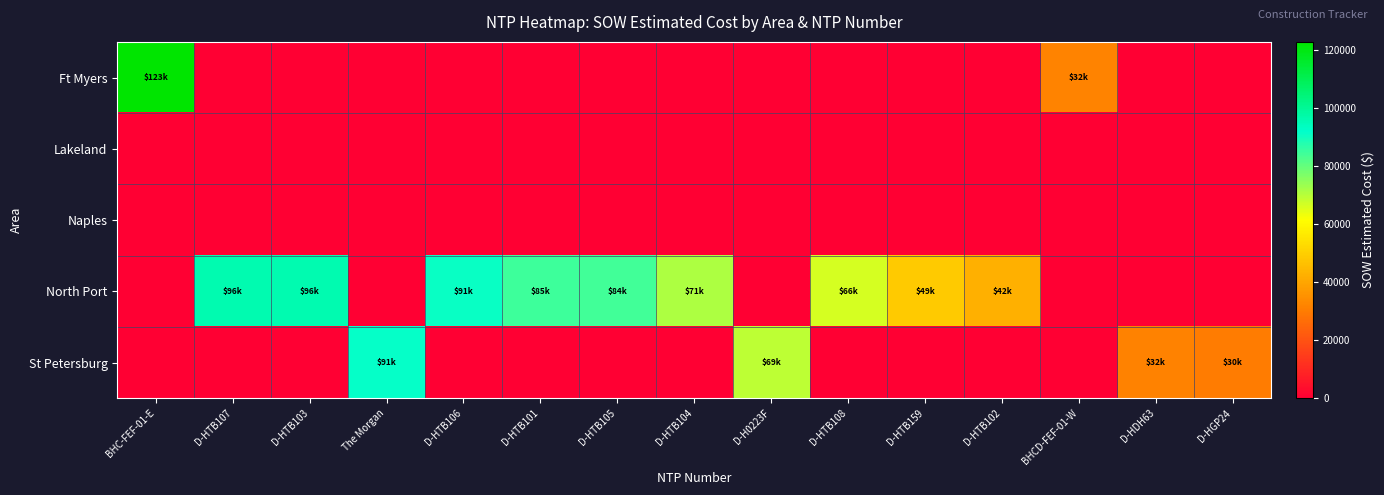

Reading left to right, transcribe all the data shown in this chart.

Ft Myers: BHC-FEF-01-E=122715.9	D-HTB107=0.0	D-HTB103=0.0	The Morgan=0.0	D-HTB106=0.0	D-HTB101=0.0	D-HTB105=0.0	D-HTB104=0.0	D-H0223F=0.0	D-HTB108=0.0	D-HTB159=0.0	D-HTB102=0.0	BHCD-FEF-01-W=31717.7	D-HDH63=0.0	D-HGP24=0.0
Lakeland: BHC-FEF-01-E=0.0	D-HTB107=0.0	D-HTB103=0.0	The Morgan=0.0	D-HTB106=0.0	D-HTB101=0.0	D-HTB105=0.0	D-HTB104=0.0	D-H0223F=0.0	D-HTB108=0.0	D-HTB159=0.0	D-HTB102=0.0	BHCD-FEF-01-W=0.0	D-HDH63=0.0	D-HGP24=0.0
Naples: BHC-FEF-01-E=0.0	D-HTB107=0.0	D-HTB103=0.0	The Morgan=0.0	D-HTB106=0.0	D-HTB101=0.0	D-HTB105=0.0	D-HTB104=0.0	D-H0223F=0.0	D-HTB108=0.0	D-HTB159=0.0	D-HTB102=0.0	BHCD-FEF-01-W=0.0	D-HDH63=0.0	D-HGP24=0.0
North Port: BHC-FEF-01-E=0.0	D-HTB107=96242.0	D-HTB103=96198.5	The Morgan=0.0	D-HTB106=90832.0	D-HTB101=84564.5	D-HTB105=84103.0	D-HTB104=71001.0	D-H0223F=0.0	D-HTB108=66271.5	D-HTB159=48577.0	D-HTB102=42408.0	BHCD-FEF-01-W=0.0	D-HDH63=0.0	D-HGP24=0.0
St Petersburg: BHC-FEF-01-E=0.0	D-HTB107=0.0	D-HTB103=0.0	The Morgan=91420.9	D-HTB106=0.0	D-HTB101=0.0	D-HTB105=0.0	D-HTB104=0.0	D-H0223F=69076.0	D-HTB108=0.0	D-HTB159=0.0	D-HTB102=0.0	BHCD-FEF-01-W=0.0	D-HDH63=31560.0	D-HGP24=29812.0